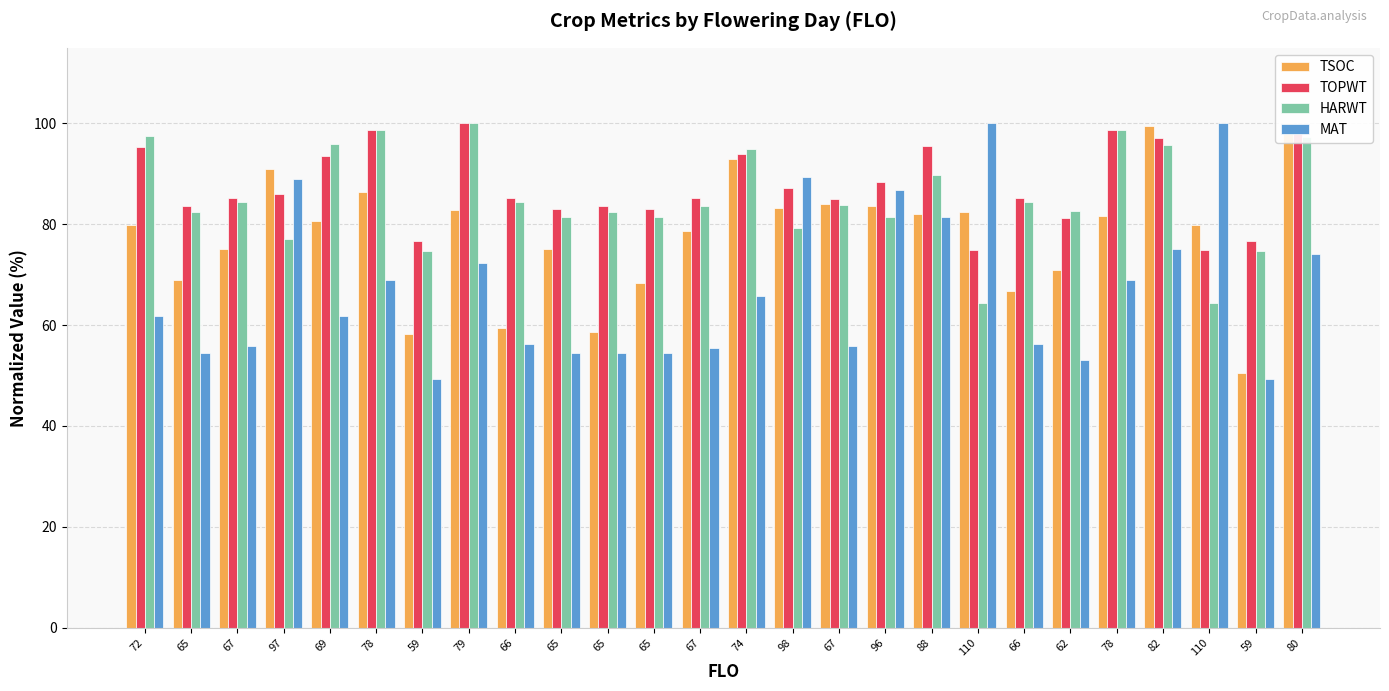

True or false: MAT has a value of 61.7 at 72.

True